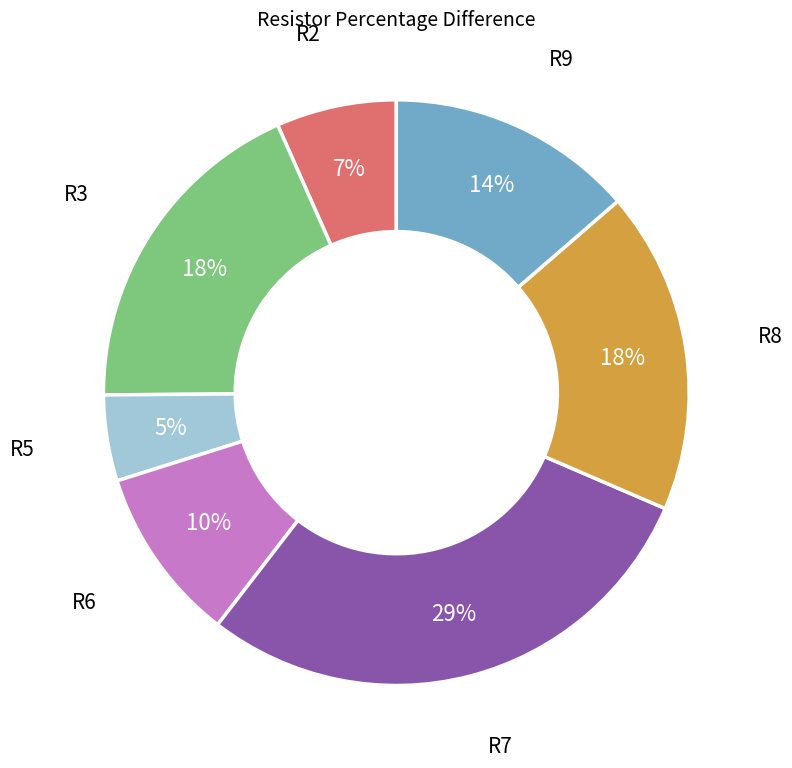

Is it true that R9 is 14% of the pie?

True